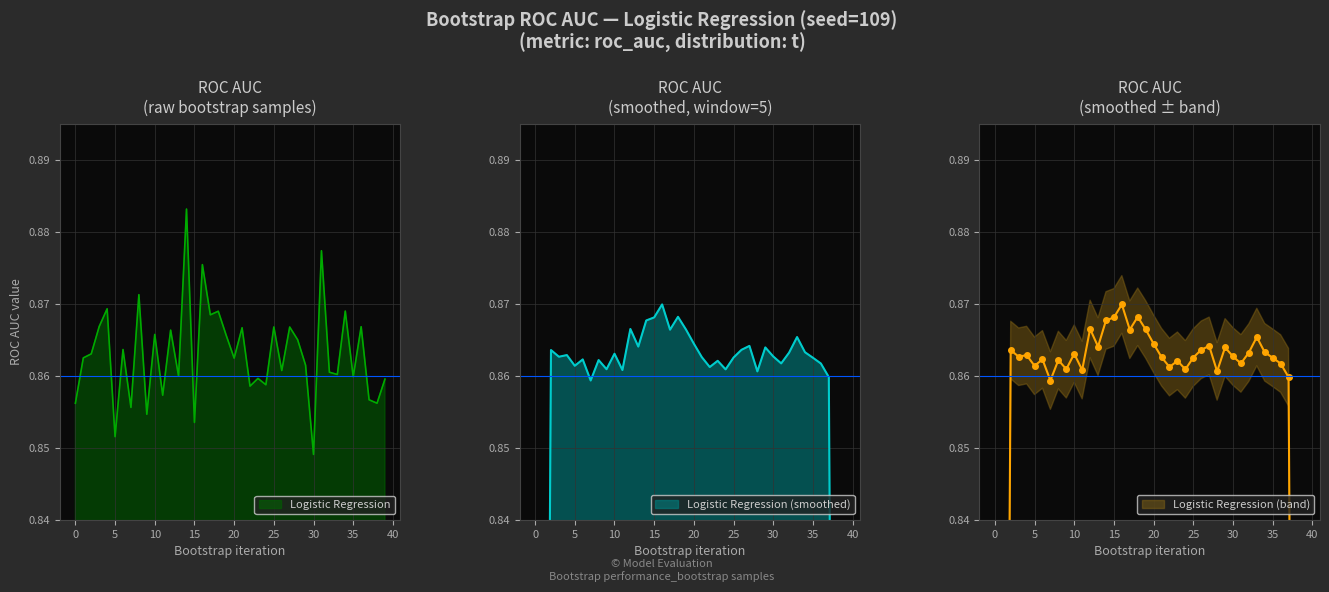

Is it true that the value at 16 is 0.9?

True